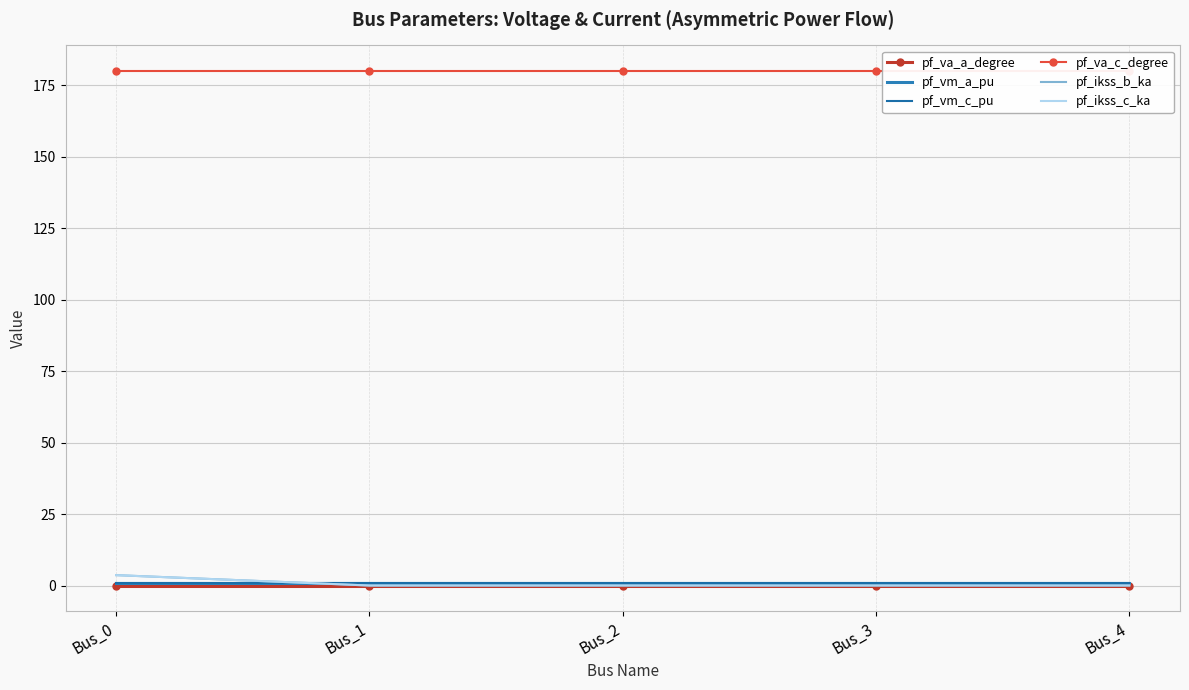

What is the value of the pf_va_c_degree point at the 3rd from the left?

180.0